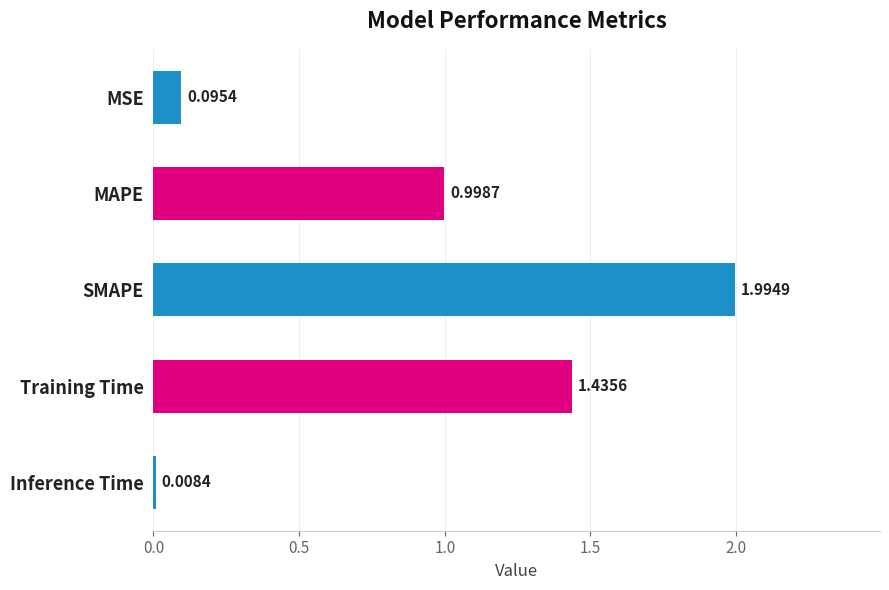

At which label is the value closest to 1?

MAPE